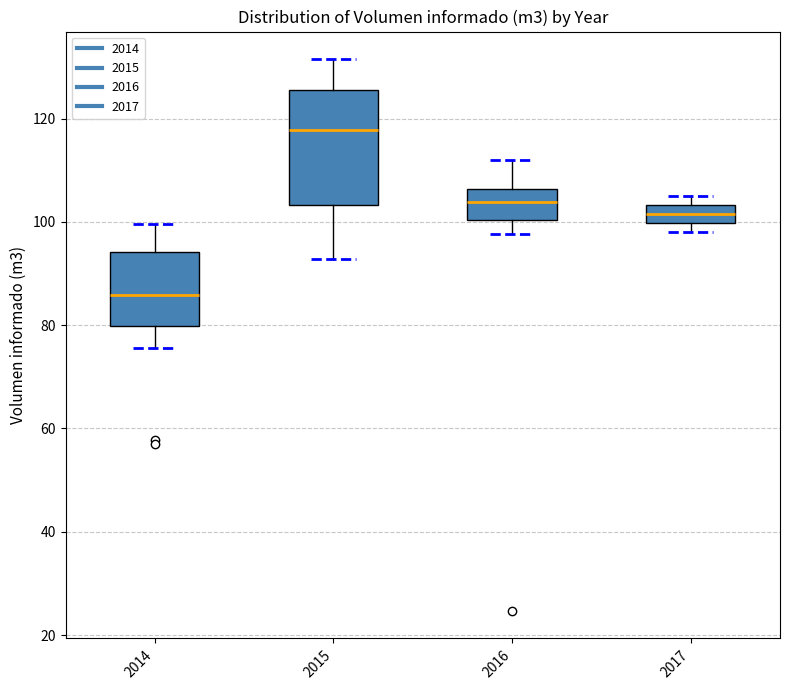

Reading left to right, read every box against the y-axis: the position of its median line, the range the box covers, and the ends of its whiskers. The values are not printed on the chart, so give them approximately, as read against the axis.

2014: median 86, box 80 to 94, whiskers 76 to 100
2015: median 118, box 104 to 126, whiskers 92 to 132
2016: median 104, box 100 to 106, whiskers 98 to 112
2017: median 102, box 100 to 104, whiskers 98 to 104 (above the box's upper edge)